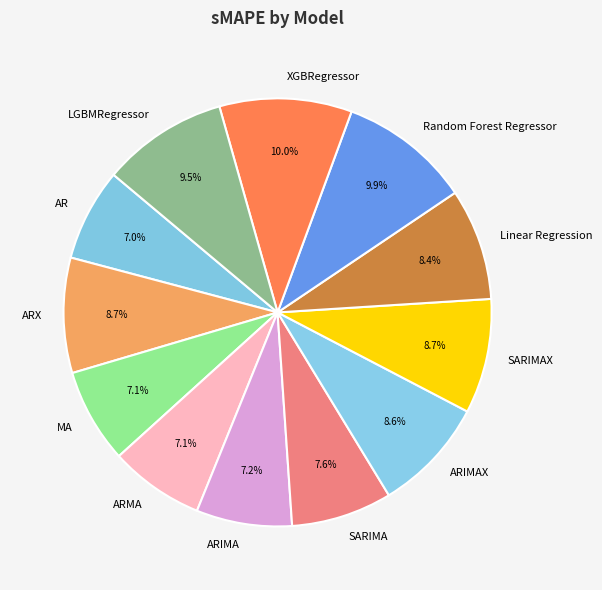

Which has a higher value, ARX or SARIMA?

ARX